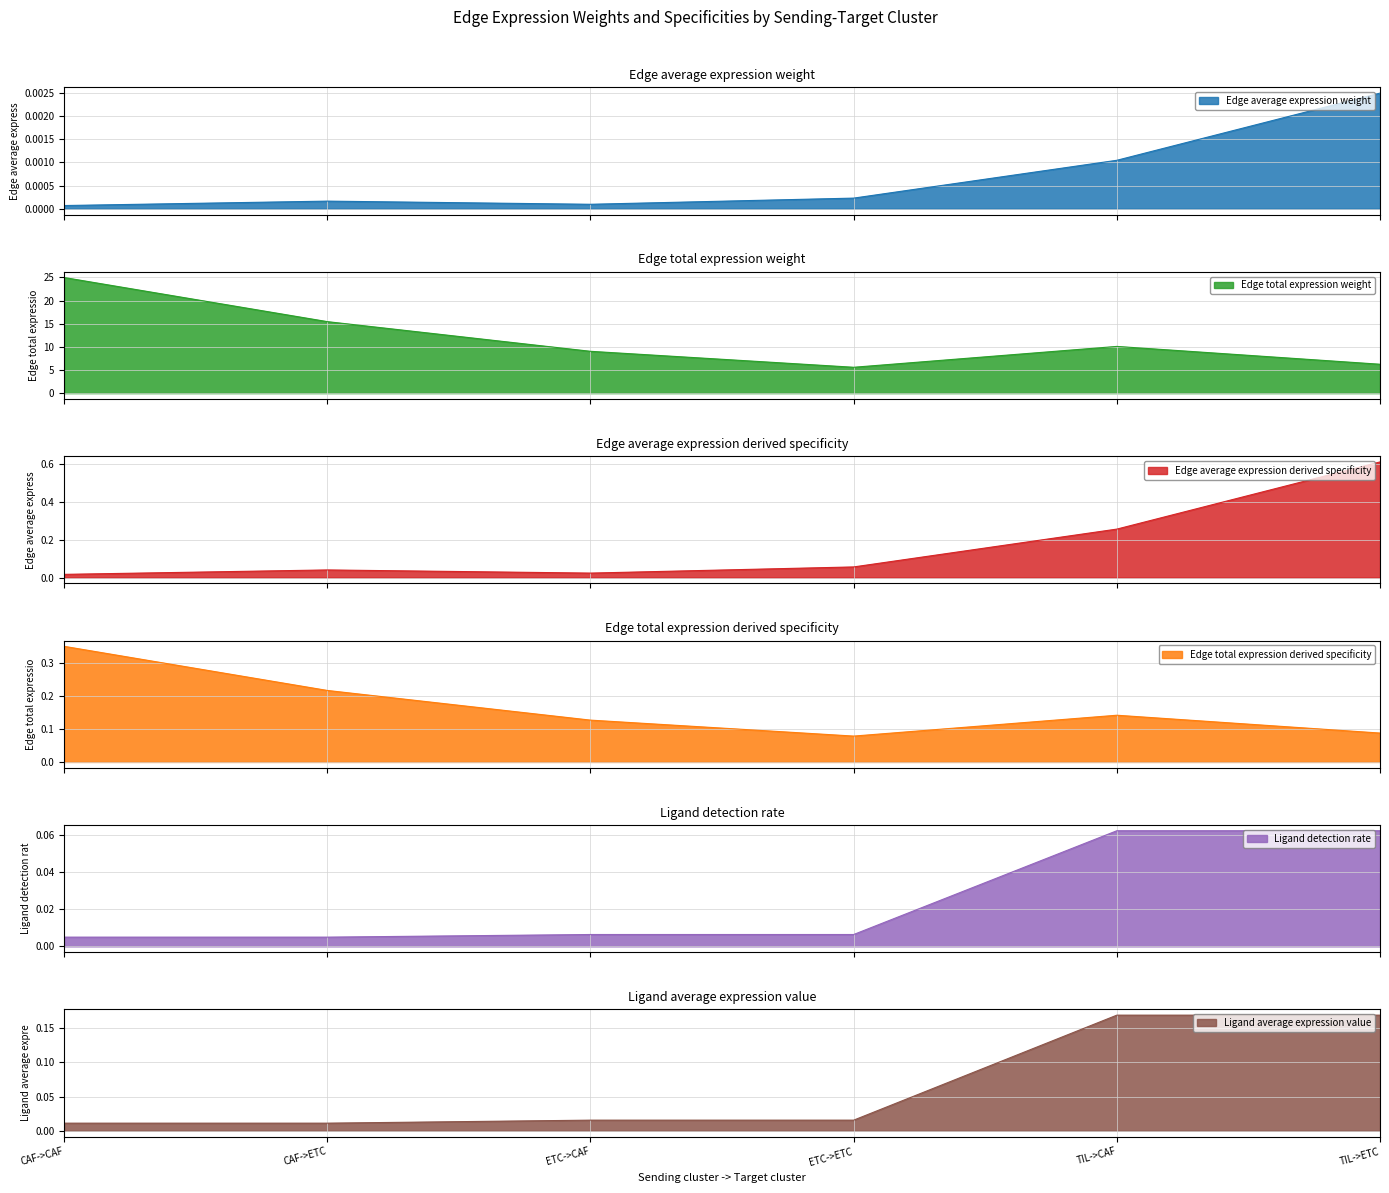

Where is Edge average expression derived specificity nearest to the value 0?

CAF->CAF